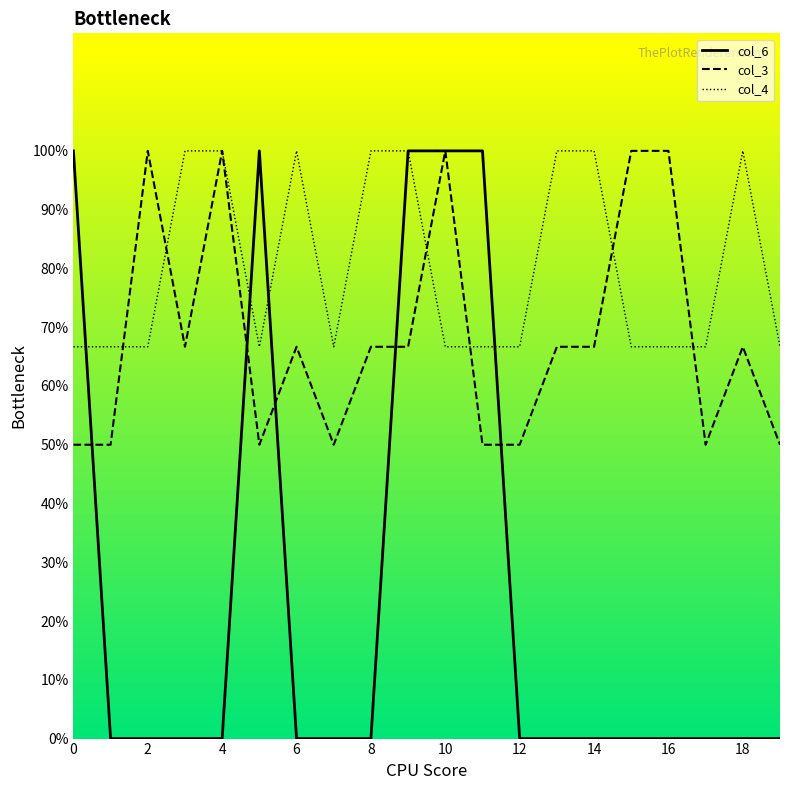

What are all the series names shown in the legend?

col_6, col_3, col_4